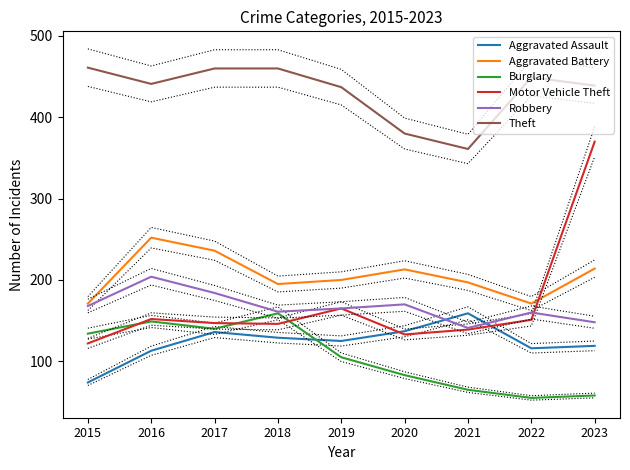

True or false: Burglary has a value of 140 at 2017.

True